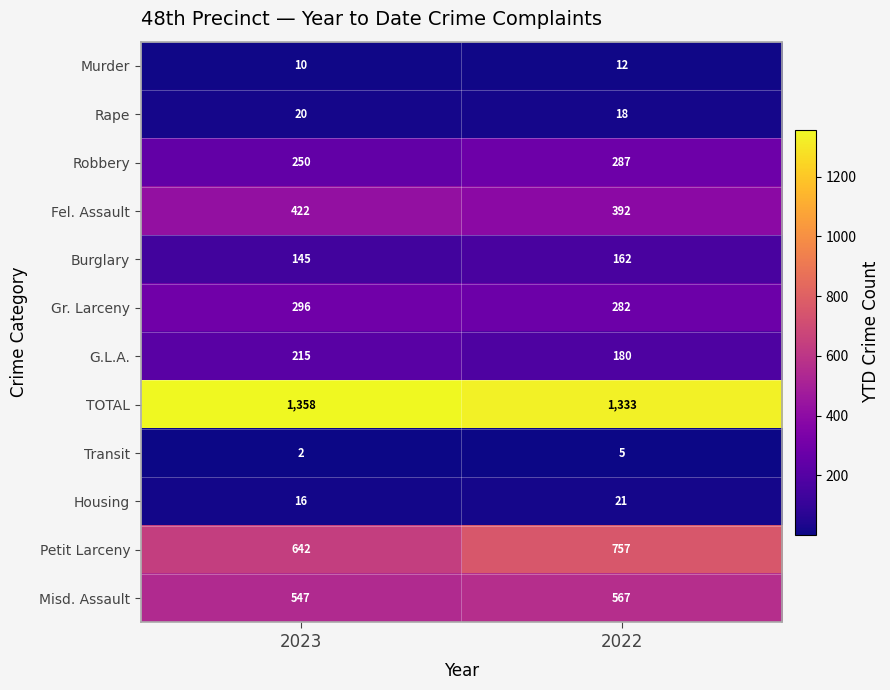

Rank the series at 2023 from lowest to highest value.

Transit, Murder, Housing, Rape, Burglary, G.L.A., Robbery, Gr. Larceny, Fel. Assault, Misd. Assault, Petit Larceny, TOTAL